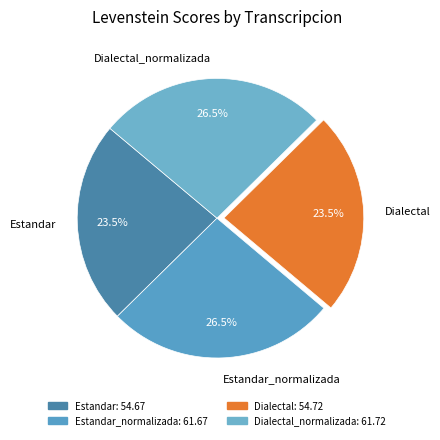

Is Dialectal_normalizada the majority of the pie?

No